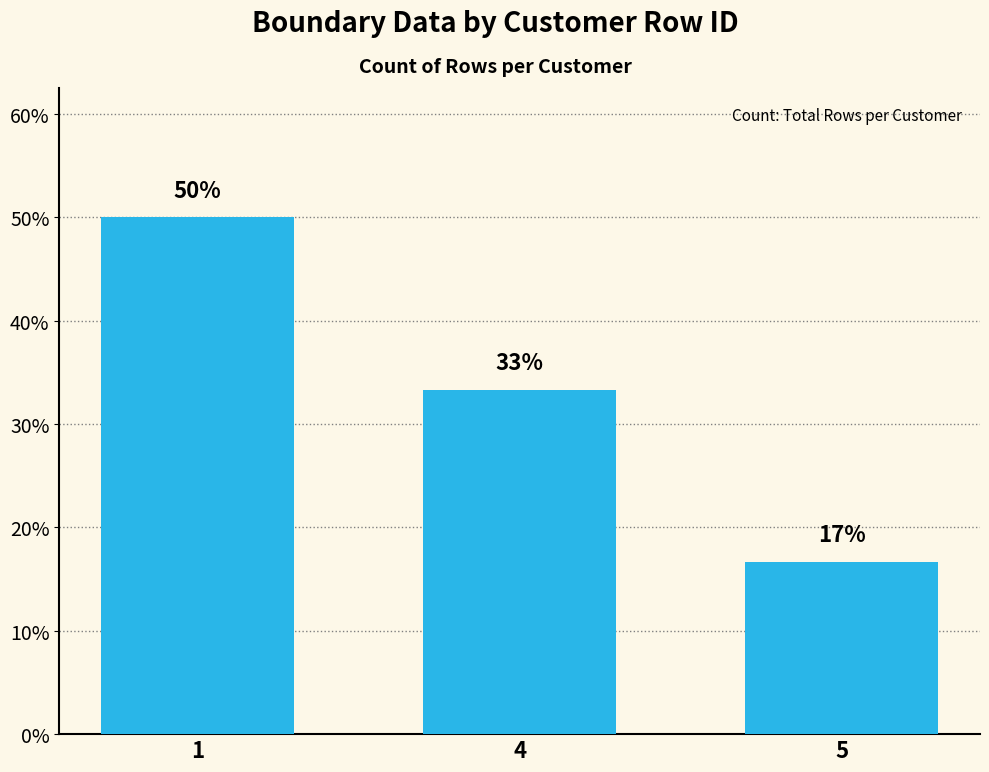

How many bars are there in total?

3